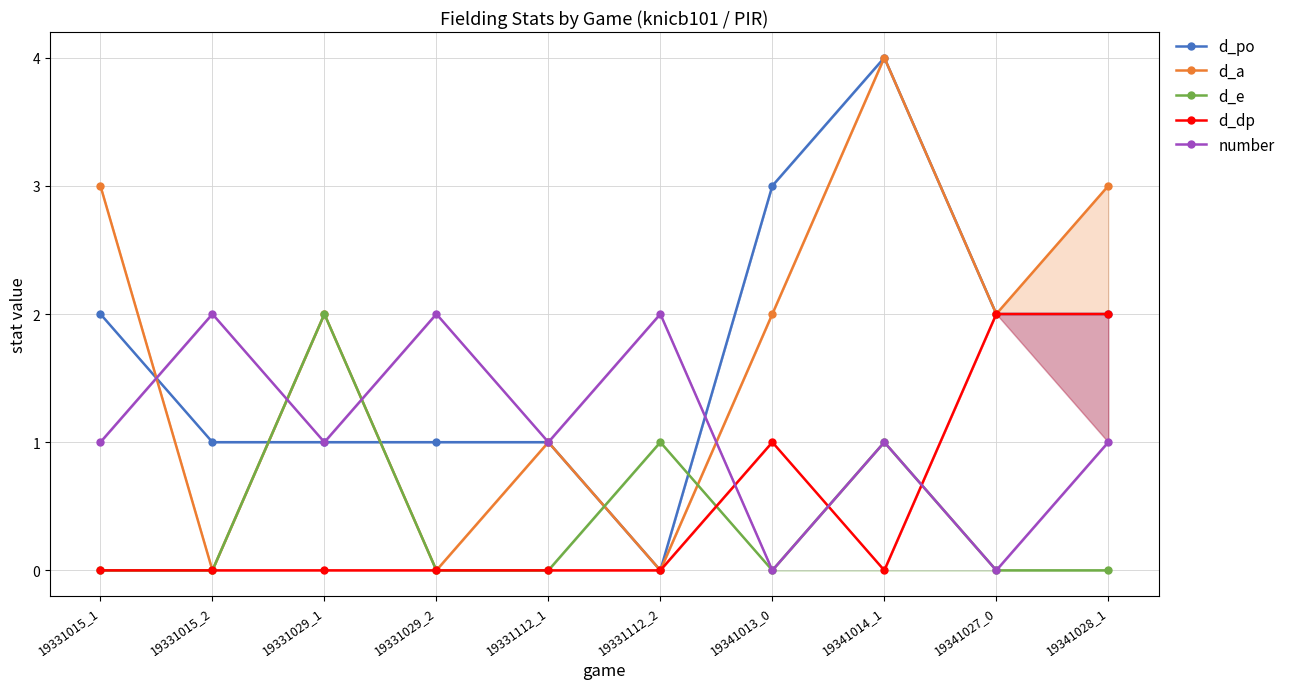

List the series in order of their peak value, lowest first.

d_e, d_dp, number, d_po, d_a